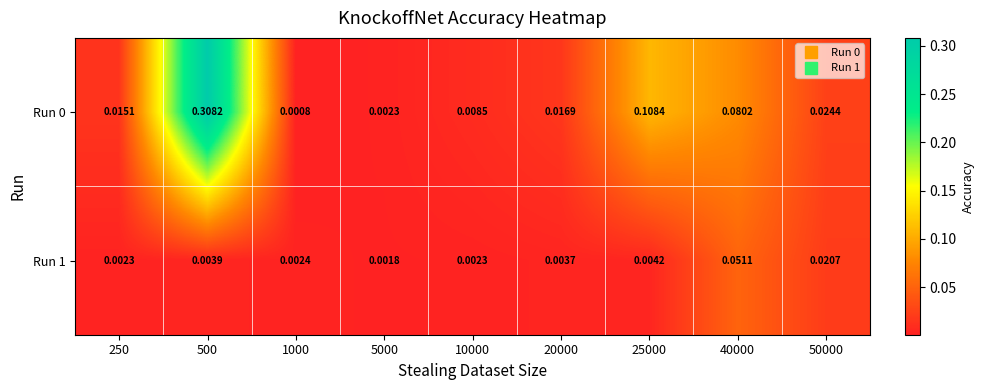

Which label corresponds to the smallest value in the chart?

1000